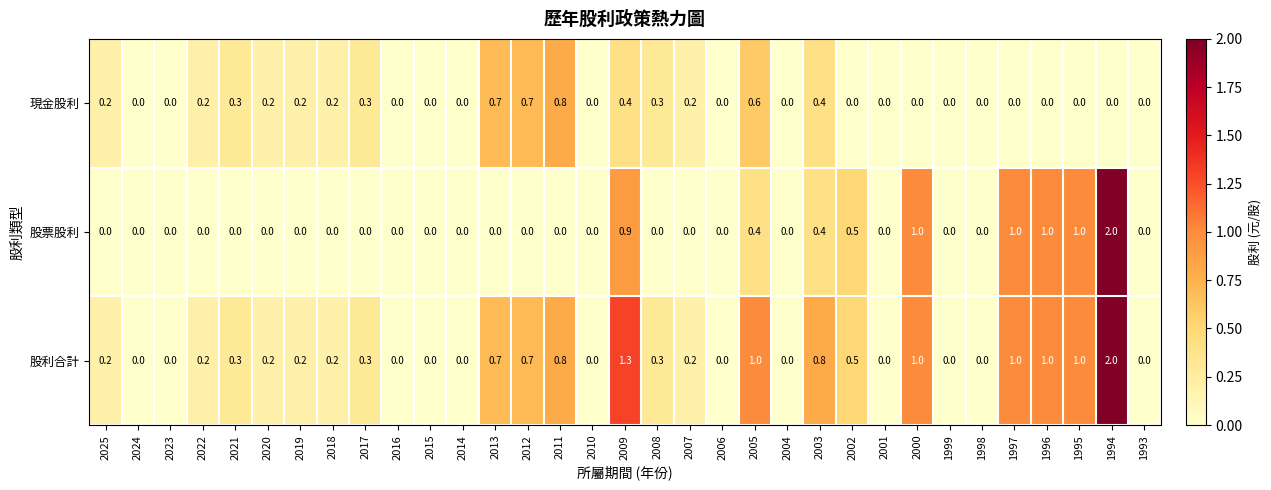

List the series in order of their overall mean, lowest first.

現金股利, 股票股利, 股利合計